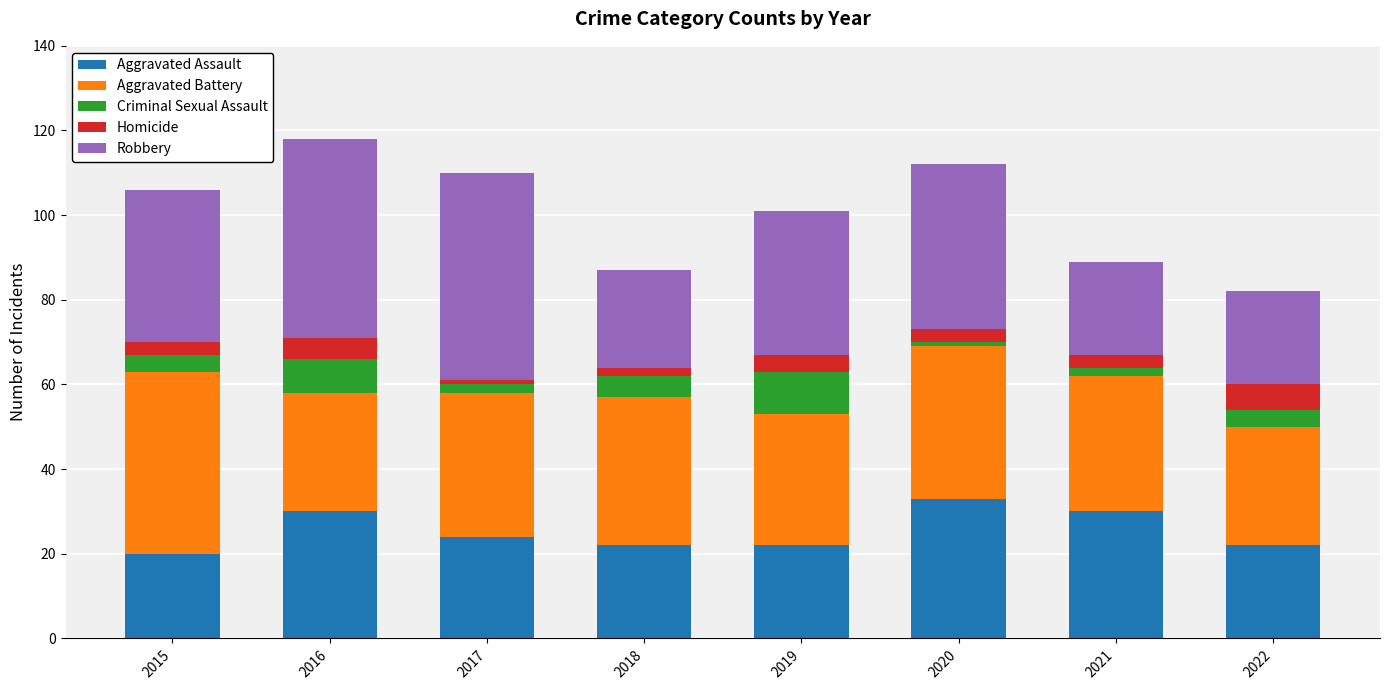

At which category is the sum across all series the highest?

2016